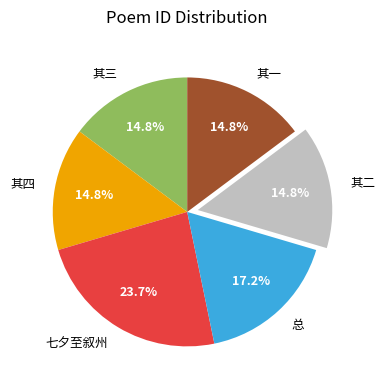

What is the total percentage of 总 and 其二?

32.0%